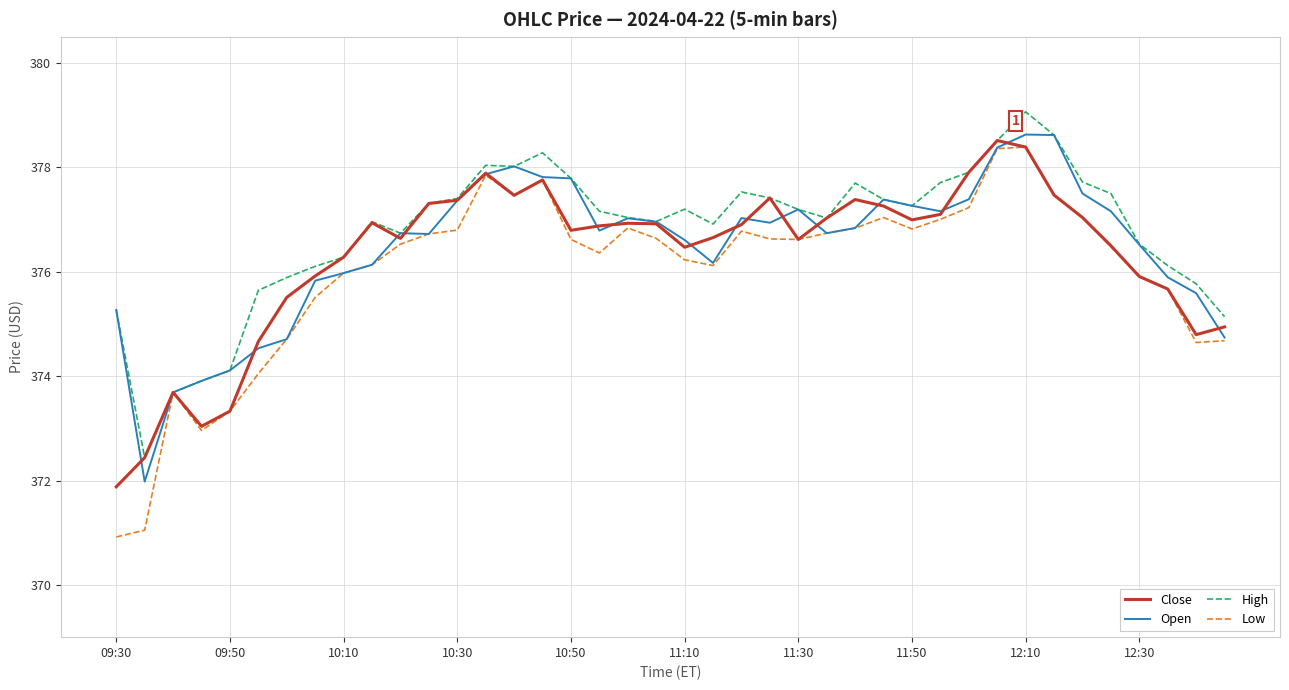

Which series has the widest spread of values?

Low